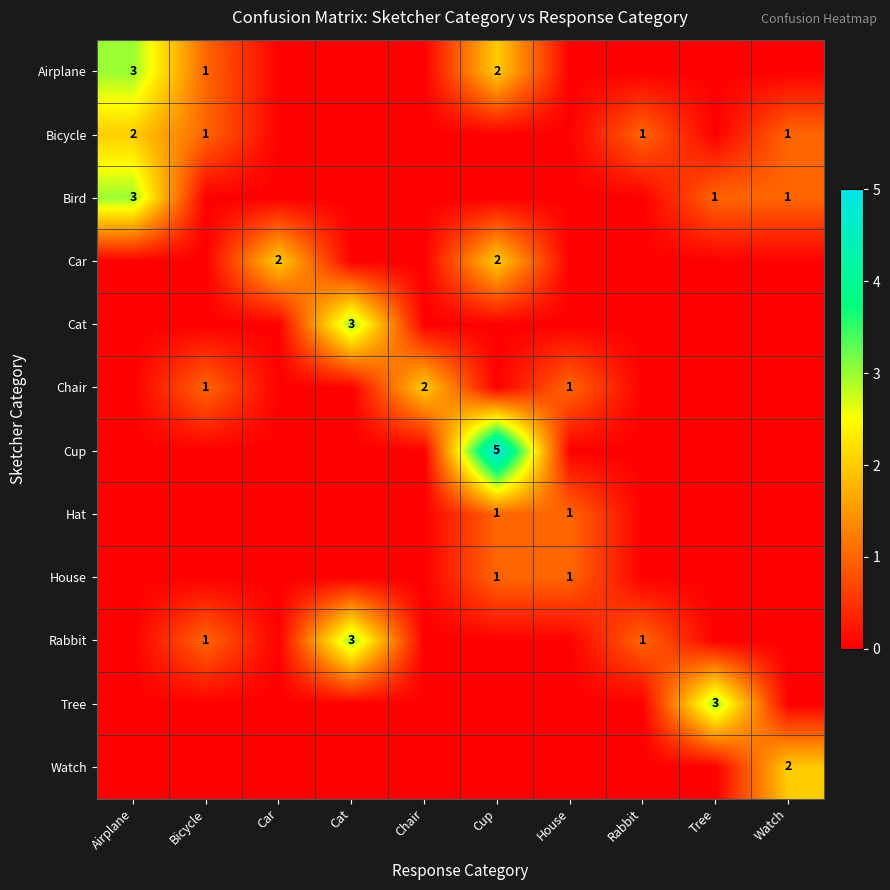

The Watch series shows 4 at Watch. True or false?

False